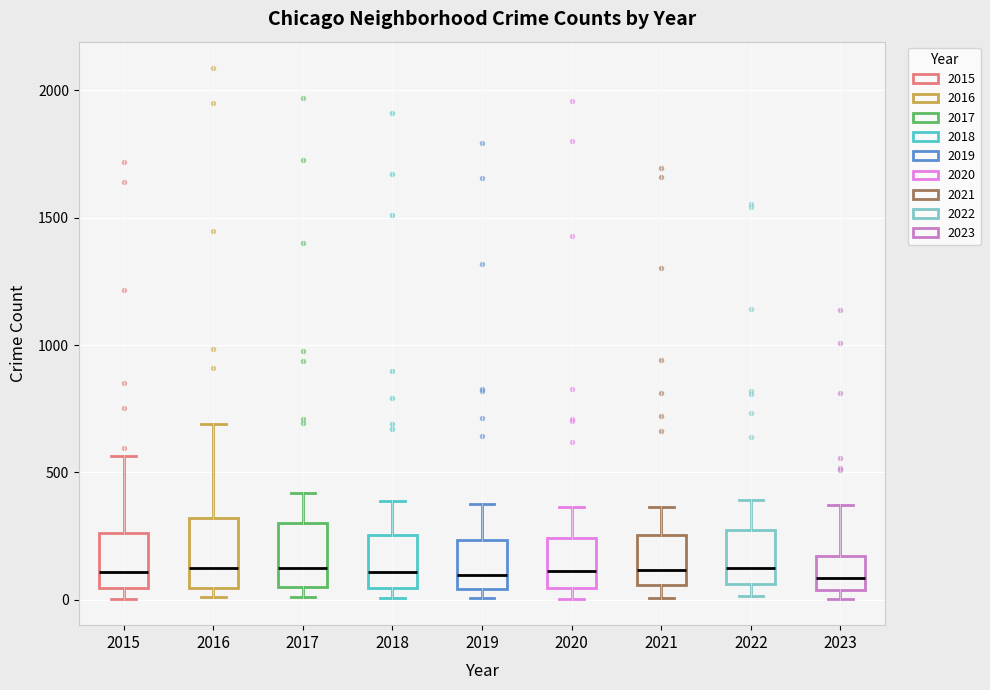

Where does the median line of the box at x = 2015 sit on the y-axis? The values are not printed on the chart, so give them approximately, as read against the axis.

100